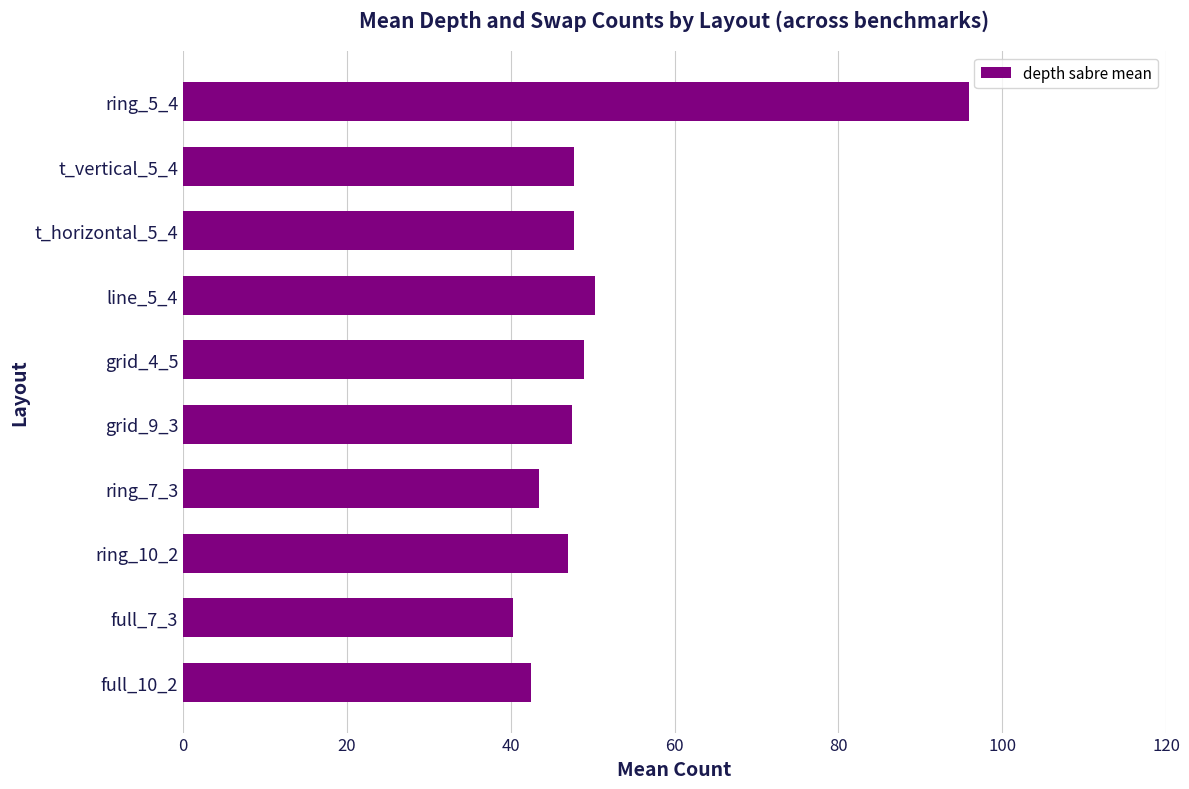

Is it true that the value at full_7_3 is 61.8?

False